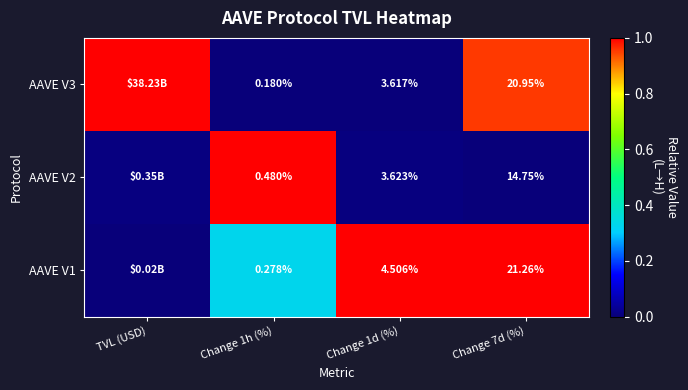

True or false: AAVE V2 has a value of 0.0 at TVL (USD).

True